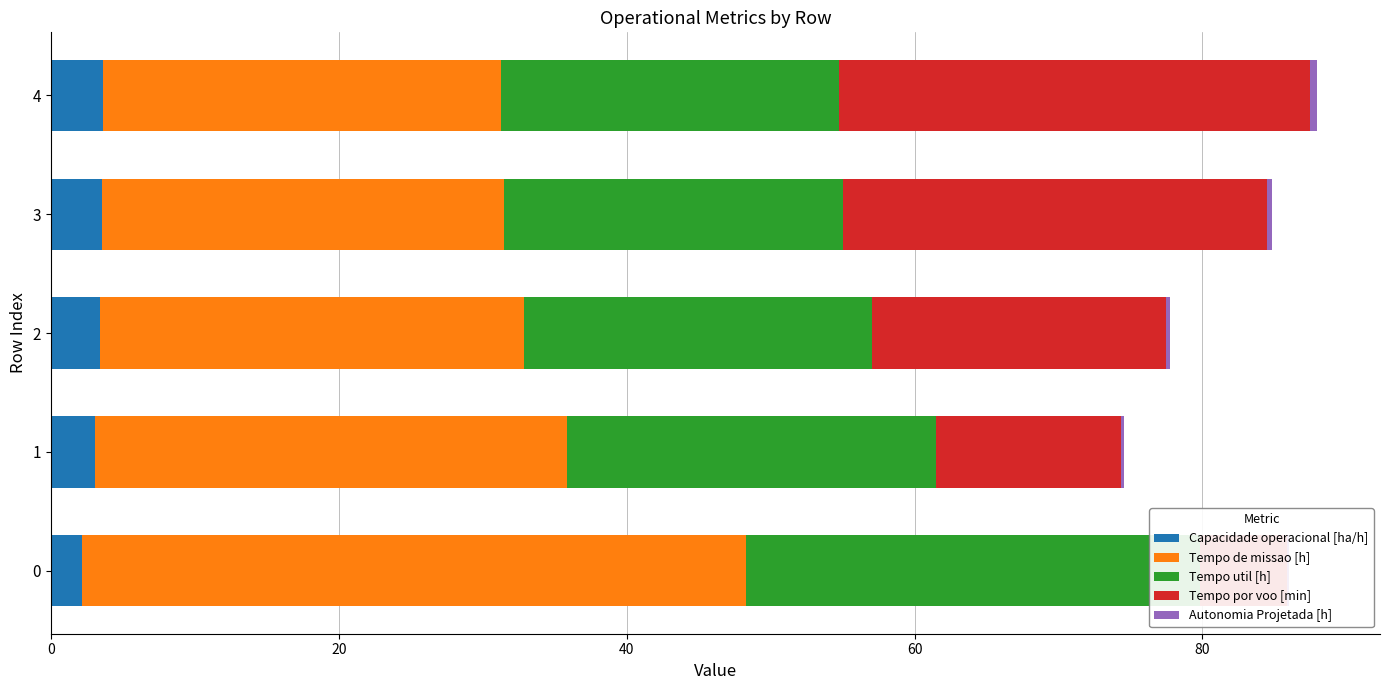

The value of Tempo util [h] at 2 is 31.5. True or false?

False